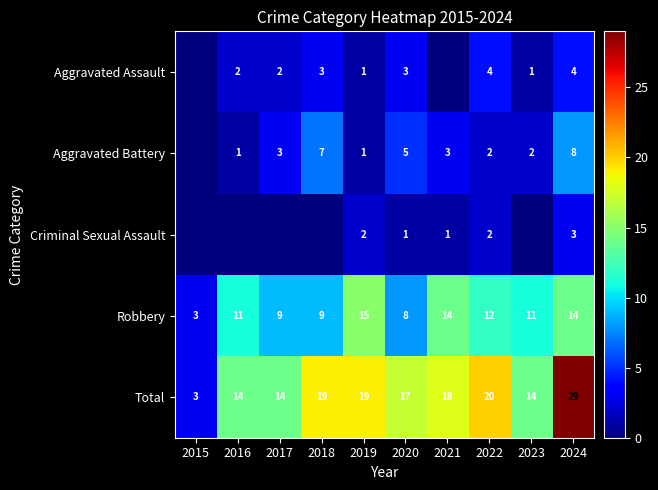

At 2024, list the series in order from smallest to largest.

Criminal Sexual Assault, Aggravated Assault, Aggravated Battery, Robbery, Total